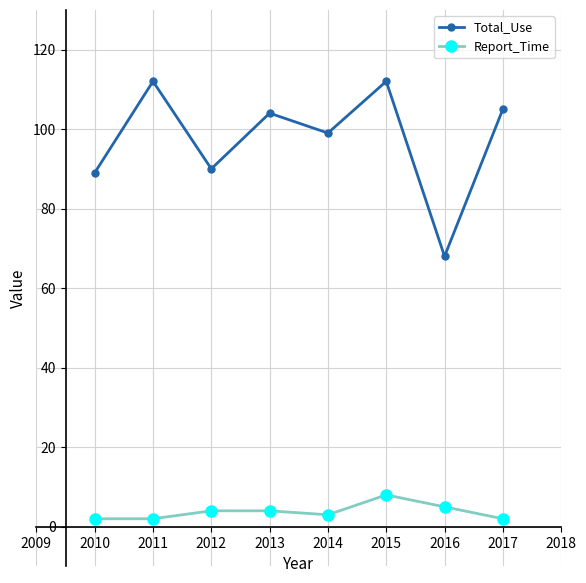

True or false: Report_Time and Total_Use cross at least once.

False